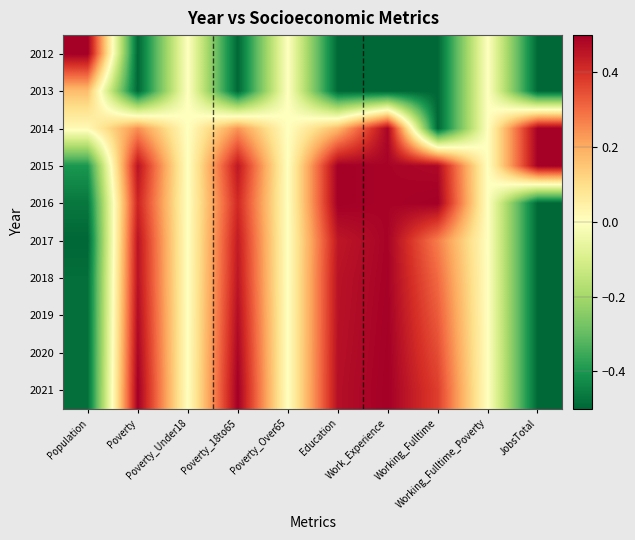

Reading left to right, what are all the values shown in this chart?

2012: Population=0.5	Poverty=-0.5	Poverty_Under18=0.0	Poverty_18to65=-0.5	Poverty_Over65=0.0	Education=-0.5	Work_Experience=-0.5	Working_Fulltime=-0.5	Working_Fulltime_Poverty=0.0	JobsTotal=-0.5
2013: Population=0.2	Poverty=-0.5	Poverty_Under18=0.0	Poverty_18to65=-0.5	Poverty_Over65=0.0	Education=-0.5	Work_Experience=-0.5	Working_Fulltime=-0.5	Working_Fulltime_Poverty=0.0	JobsTotal=-0.5
2014: Population=0.0	Poverty=0.2	Poverty_Under18=0.0	Poverty_18to65=0.2	Poverty_Over65=0.0	Education=0.2	Work_Experience=0.5	Working_Fulltime=-0.5	Working_Fulltime_Poverty=0.0	JobsTotal=0.5
2015: Population=-0.4	Poverty=0.5	Poverty_Under18=0.0	Poverty_18to65=0.4	Poverty_Over65=0.0	Education=0.5	Work_Experience=0.5	Working_Fulltime=0.5	Working_Fulltime_Poverty=0.0	JobsTotal=0.5
2016: Population=-0.5	Poverty=0.4	Poverty_Under18=0.0	Poverty_18to65=0.4	Poverty_Over65=0.0	Education=0.5	Work_Experience=0.5	Working_Fulltime=0.5	Working_Fulltime_Poverty=0.0	JobsTotal=-0.5
2017: Population=-0.5	Poverty=0.5	Poverty_Under18=0.0	Poverty_18to65=0.4	Poverty_Over65=0.0	Education=0.4	Work_Experience=0.5	Working_Fulltime=0.3	Working_Fulltime_Poverty=0.0	JobsTotal=-0.5
2018: Population=-0.5	Poverty=0.5	Poverty_Under18=0.0	Poverty_18to65=0.5	Poverty_Over65=0.0	Education=0.5	Work_Experience=0.5	Working_Fulltime=0.3	Working_Fulltime_Poverty=0.0	JobsTotal=-0.5
2019: Population=-0.5	Poverty=0.5	Poverty_Under18=0.0	Poverty_18to65=0.5	Poverty_Over65=0.0	Education=0.5	Work_Experience=0.5	Working_Fulltime=0.3	Working_Fulltime_Poverty=0.0	JobsTotal=-0.5
2020: Population=-0.5	Poverty=0.5	Poverty_Under18=0.0	Poverty_18to65=0.5	Poverty_Over65=0.0	Education=0.5	Work_Experience=0.5	Working_Fulltime=0.4	Working_Fulltime_Poverty=0.0	JobsTotal=-0.5
2021: Population=-0.5	Poverty=0.5	Poverty_Under18=0.0	Poverty_18to65=0.5	Poverty_Over65=0.0	Education=0.5	Work_Experience=0.5	Working_Fulltime=0.4	Working_Fulltime_Poverty=0.0	JobsTotal=-0.5